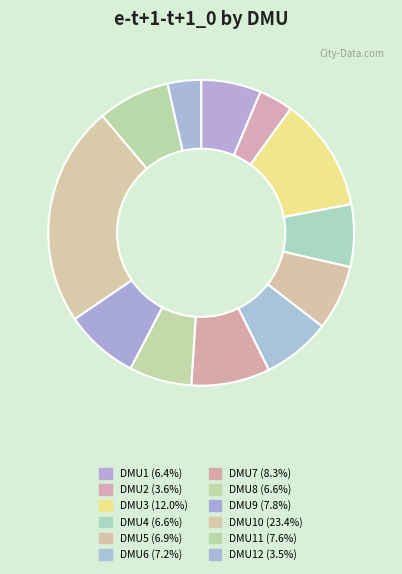

Is there a majority slice in this chart?

No